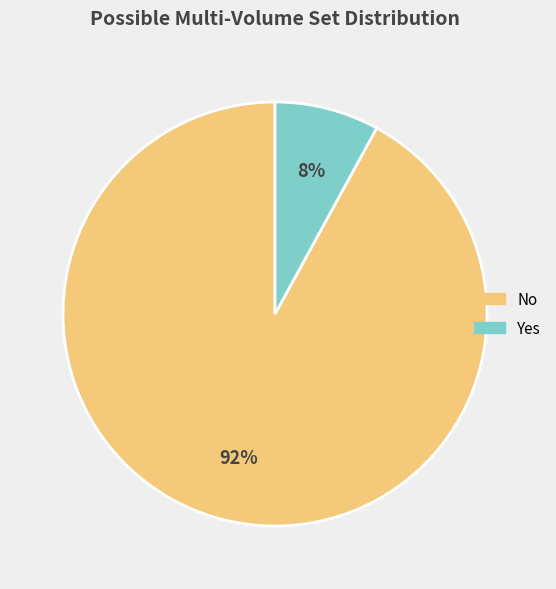

What percentage is the No slice, to the nearest percent?

92%